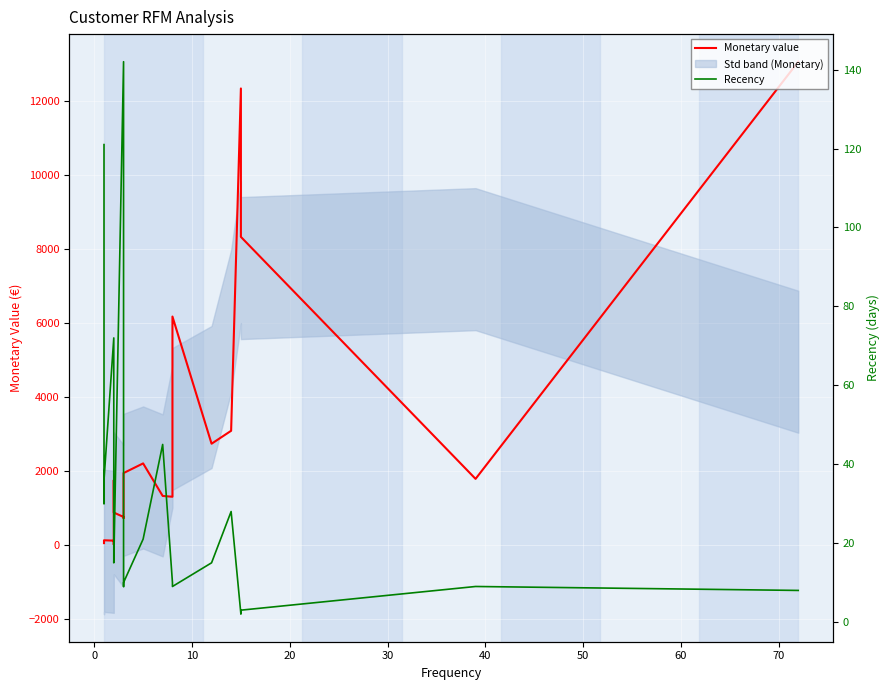

Is it true that Monetary value equals 8114.7 at 13?

False